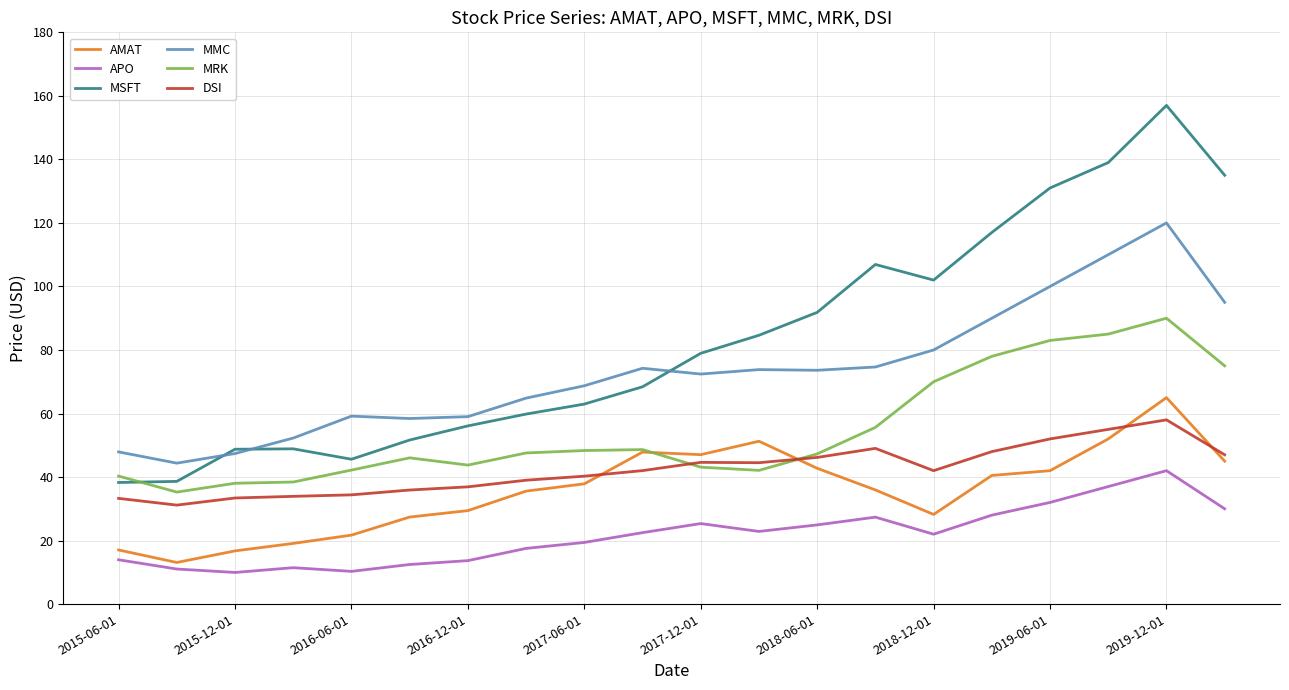

Which series has the largest total across all categories?

MSFT